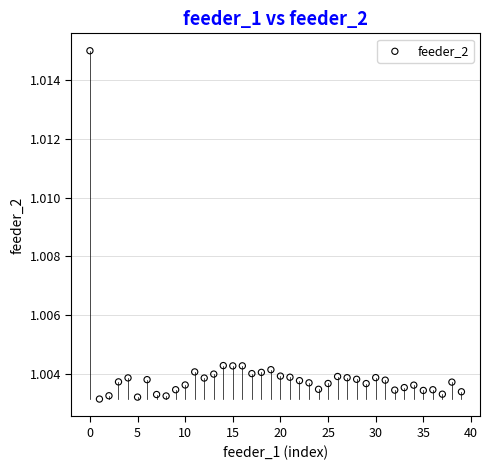

Count the number of points in this scatter plot.

40